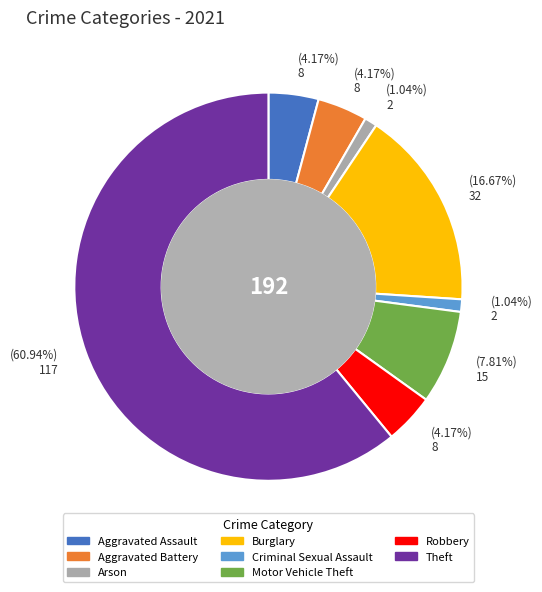

Is it true that Theft is 73% of the pie?

False